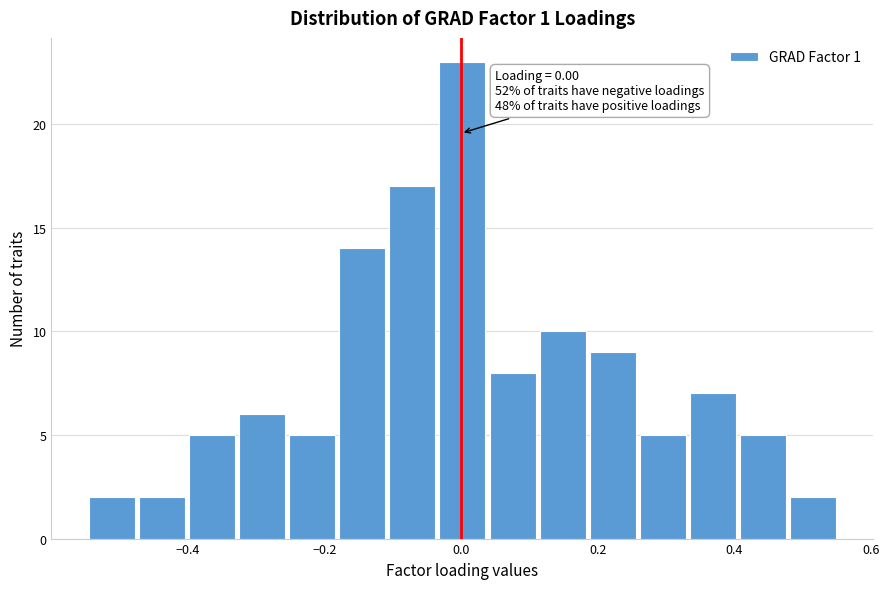

Around what value on the x-axis is the tallest bar? Give the approximate position of its centre, as read against the axis.

0.00